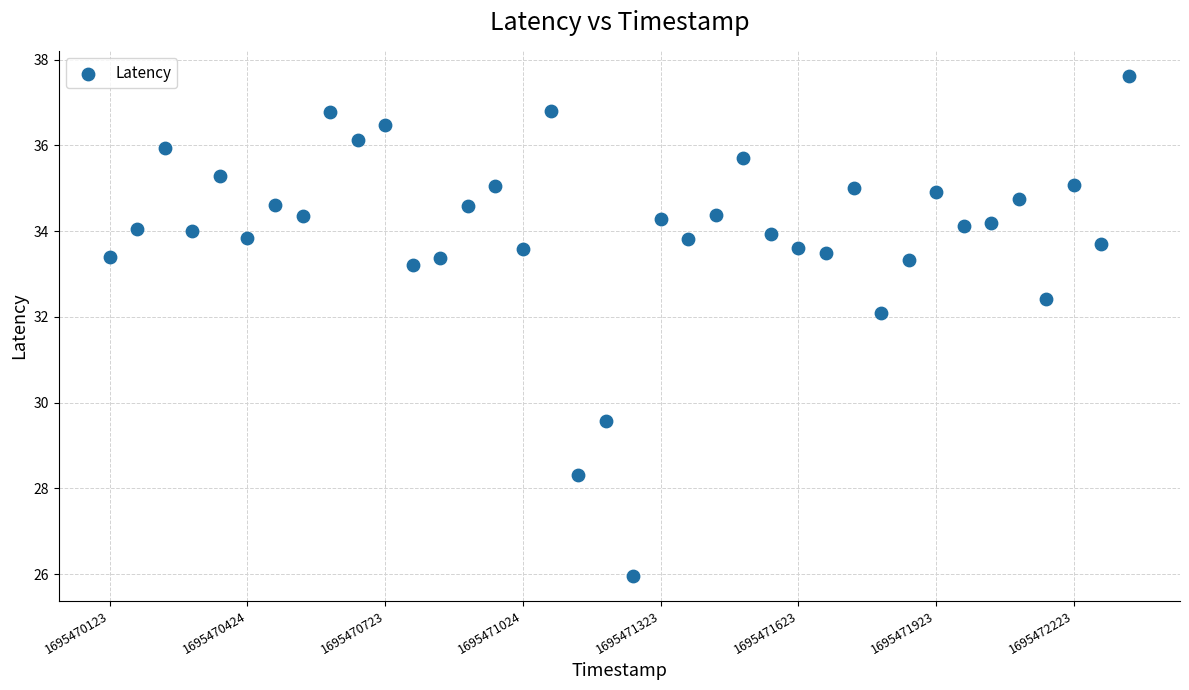

What Y value in the scatter plot is closest to 31?

32.1